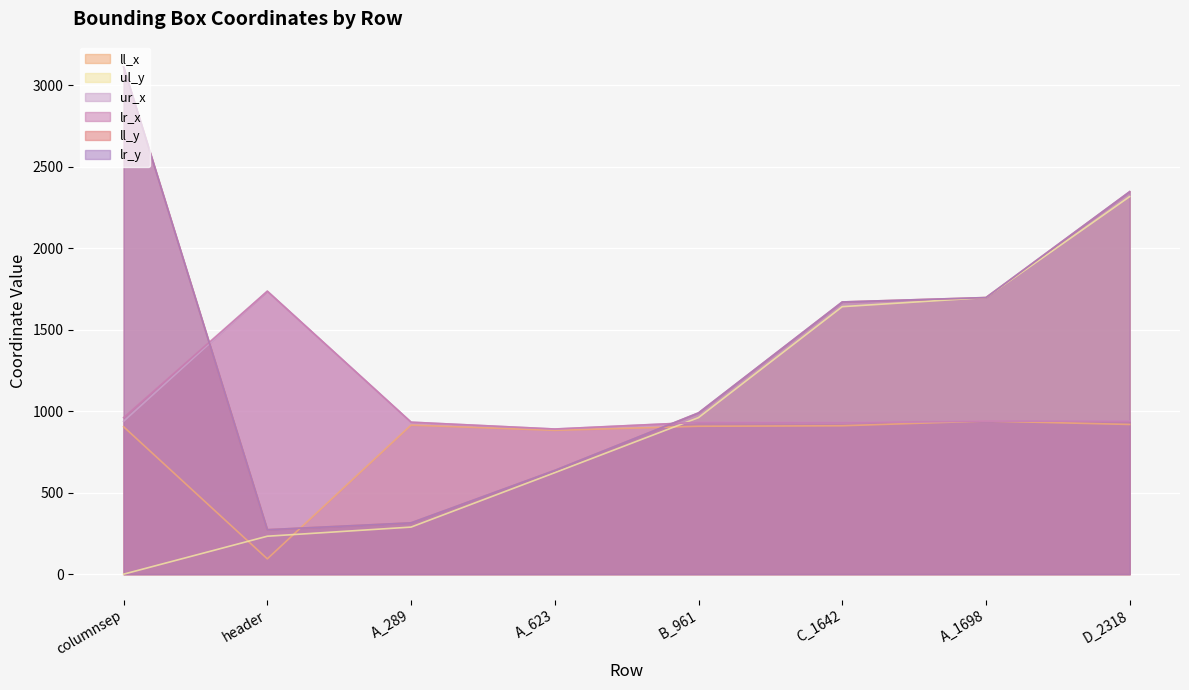

Reading right to left, list all the values displayed in this chart.

ul_y: D_2318=2318	A_1698=1698	C_1642=1642	B_961=961	A_623=623	A_289=289	header=233	columnsep=0
ll_x: D_2318=919	A_1698=940	C_1642=911	B_961=908	A_623=883	A_289=915	header=94	columnsep=905
ll_y: D_2318=2348	A_1698=1698	C_1642=1671	B_961=990	A_623=637	A_289=315	header=273	columnsep=3113
lr_x: D_2318=939	A_1698=940	C_1642=930	B_961=932	A_623=891	A_289=933	header=1737	columnsep=961
lr_y: D_2318=2348	A_1698=1698	C_1642=1671	B_961=990	A_623=637	A_289=315	header=273	columnsep=3113
ur_x: D_2318=939	A_1698=940	C_1642=930	B_961=932	A_623=891	A_289=933	header=1737	columnsep=938